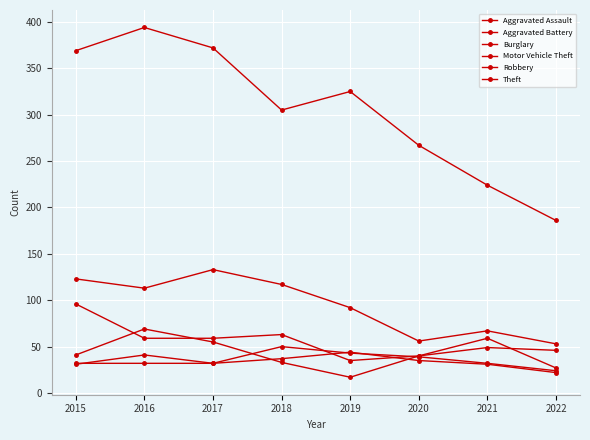

At which label is Aggravated Battery closest to 33?

2017